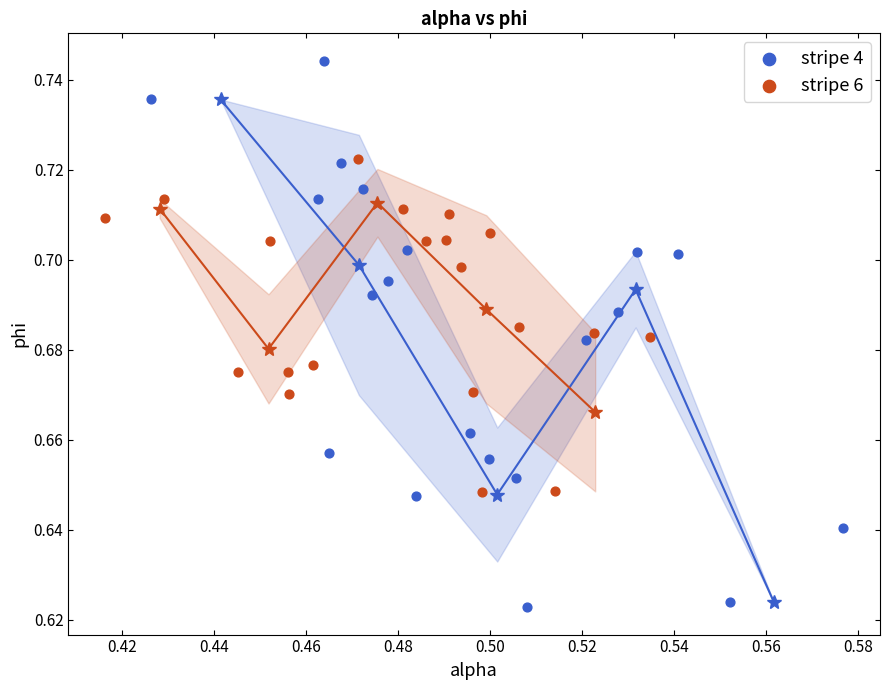

Which series contains the highest Y value?

stripe 4